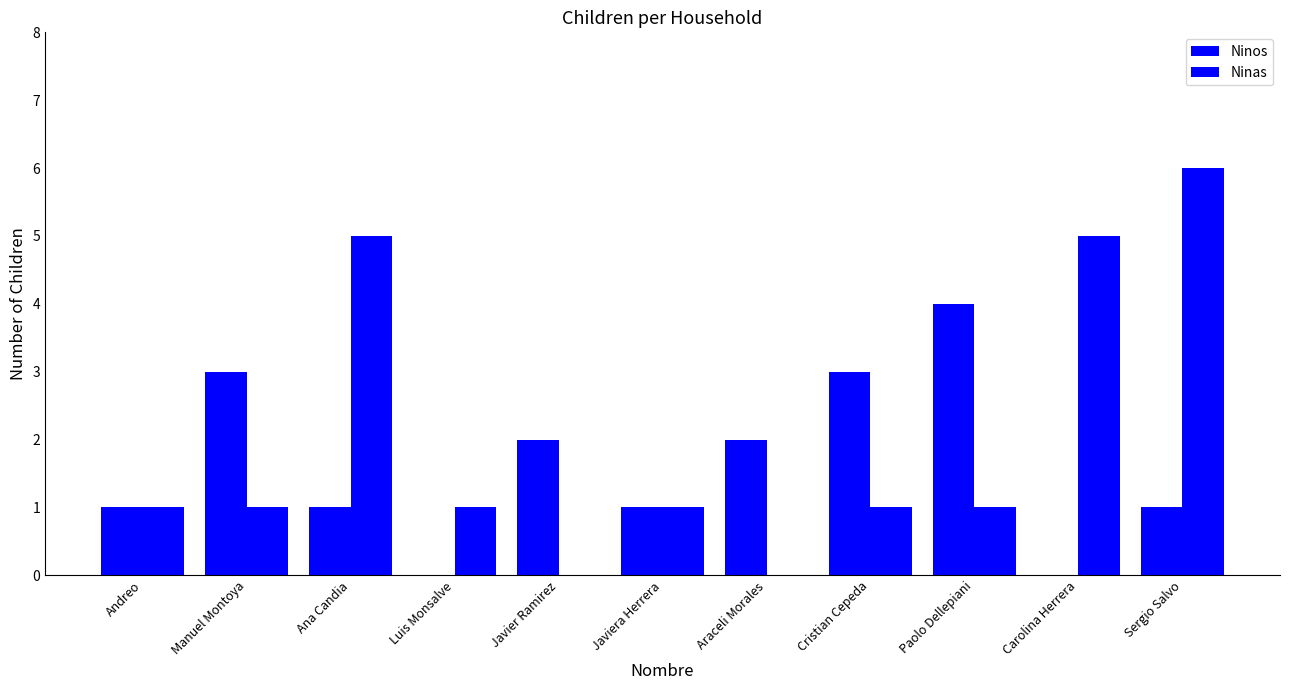

How many groups of bars are there?

11